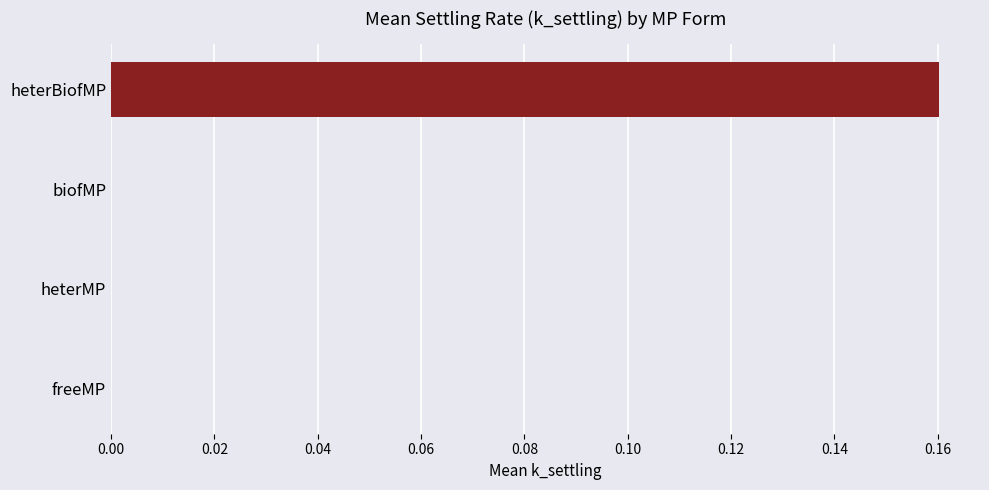

The value at freeMP is 0.0. True or false?

True